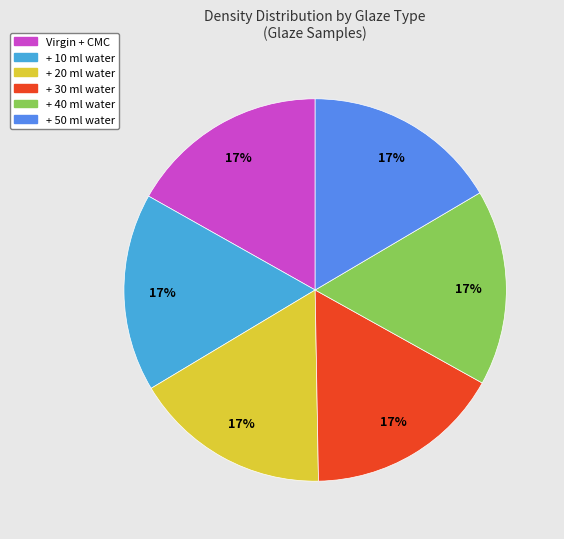

True or false: + 30 ml water accounts for 17% of the total.

True